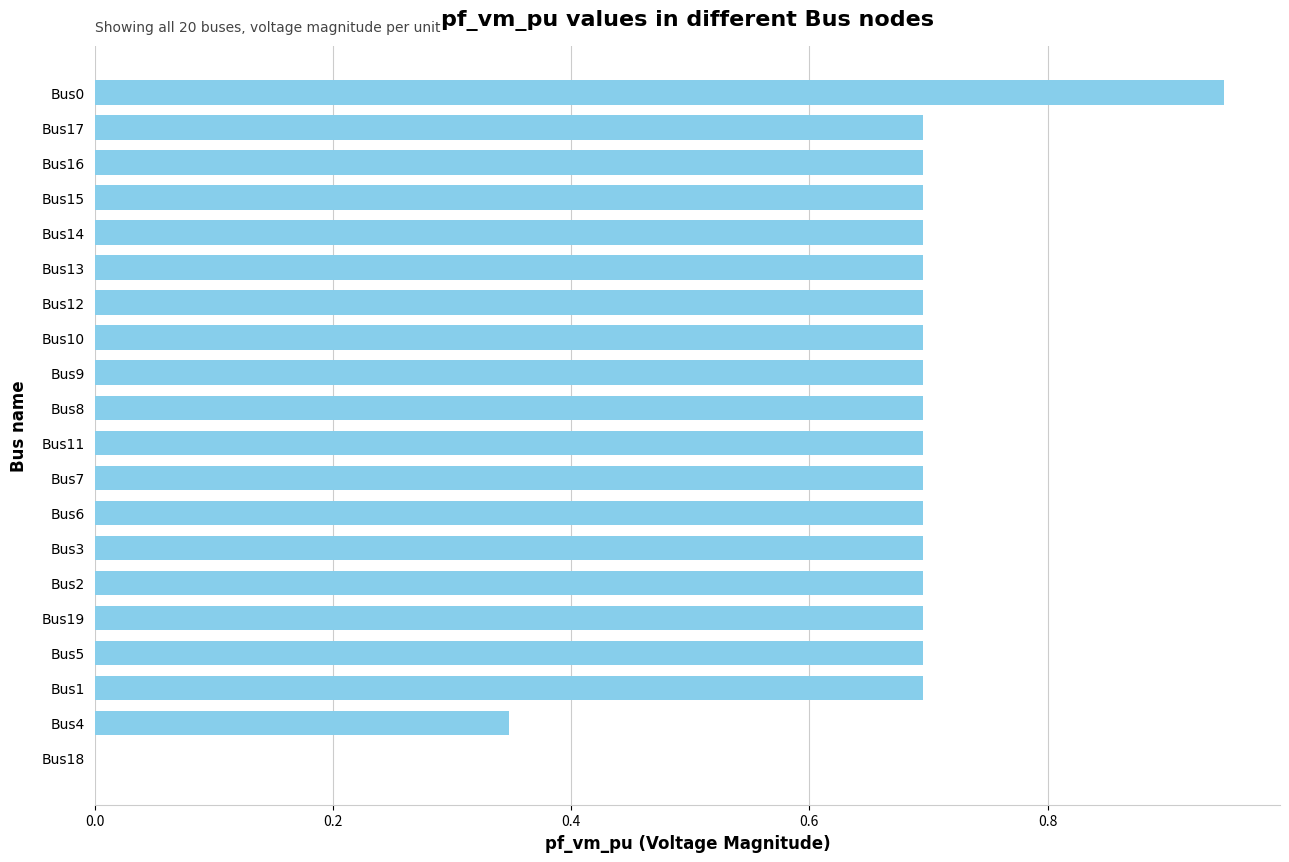

What value does the data have at Bus6?

0.7